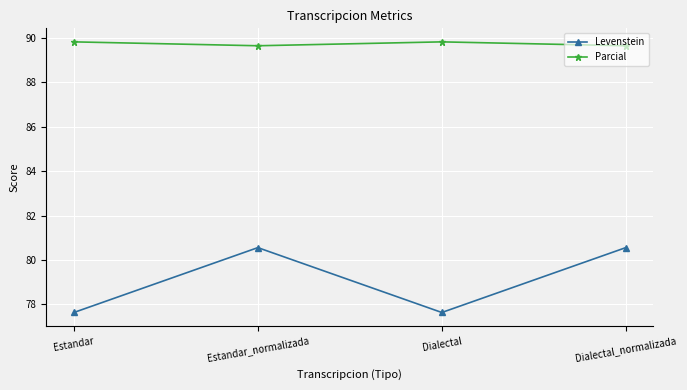

What are all the series names shown in the legend?

Levenstein, Parcial